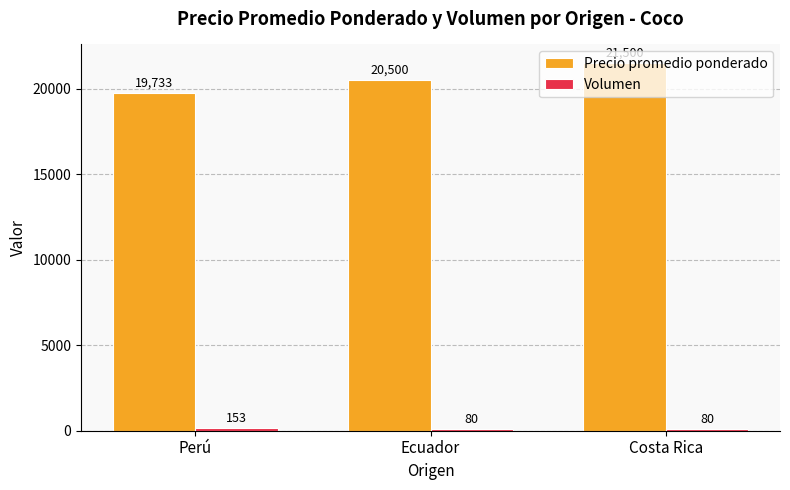

What position from the left is Ecuador?

2